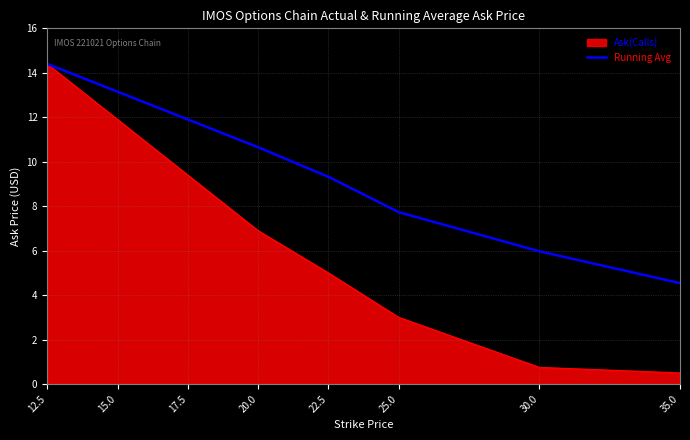

What position from the left is 20.0?

4